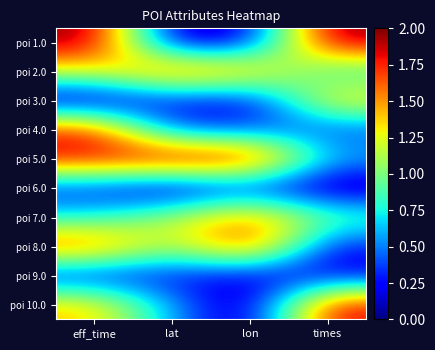

What is the difference between the highest and lowest values at lat?

2.0